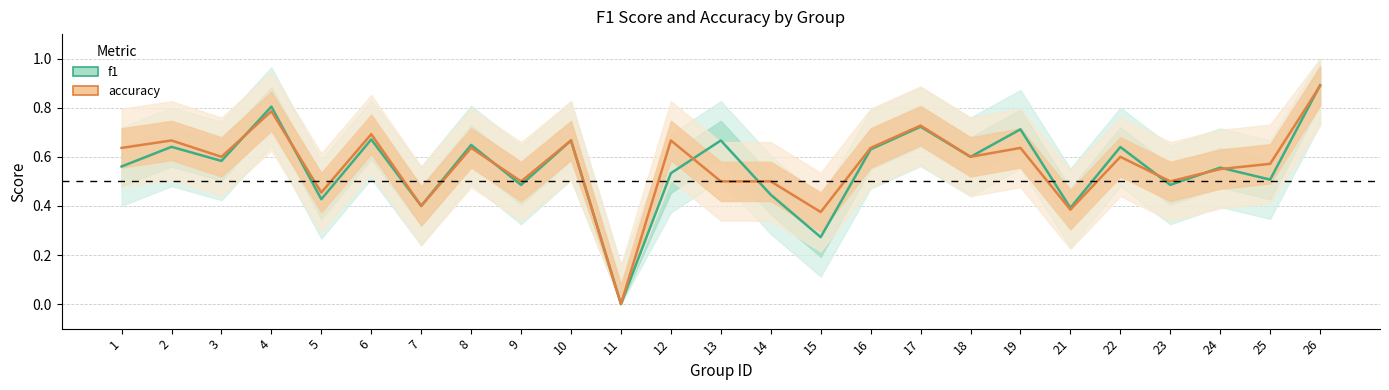

At how many categories does at least one series exceed 0?

24